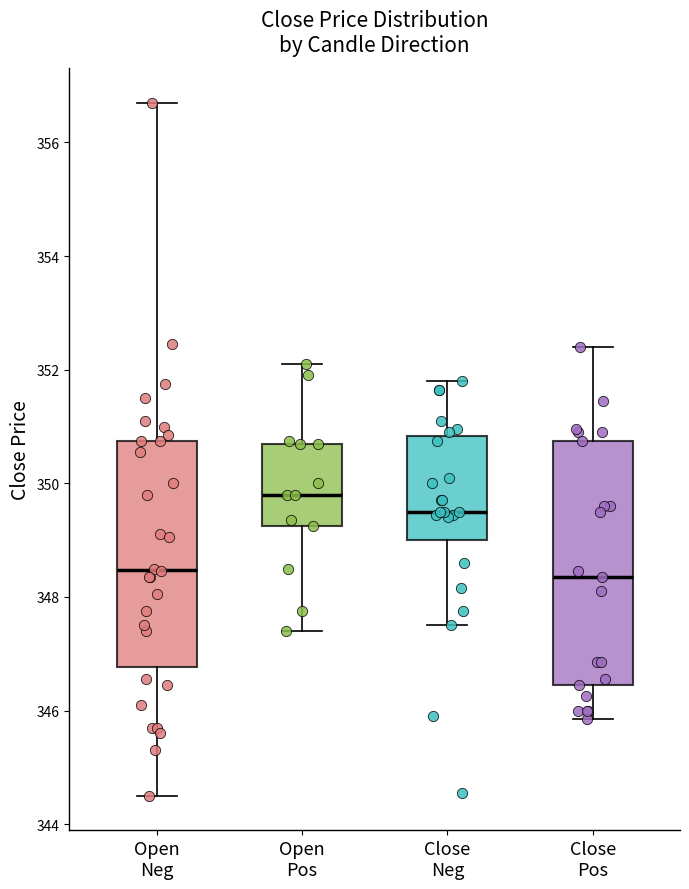

Where is the lower edge of the box for Open Pos on the y-axis? The values are not printed on the chart, so give them approximately, as read against the axis.

349.2